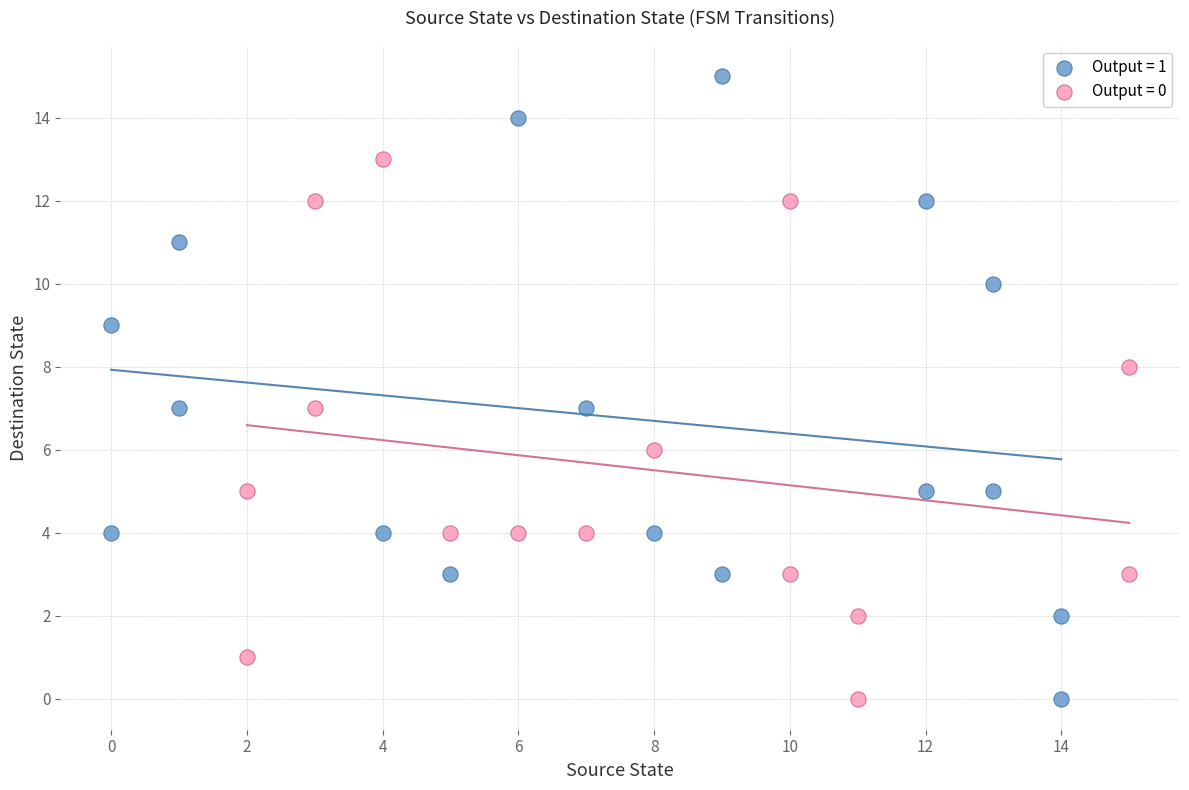

Which series has the largest Y range (max minus min)?

Output = 1